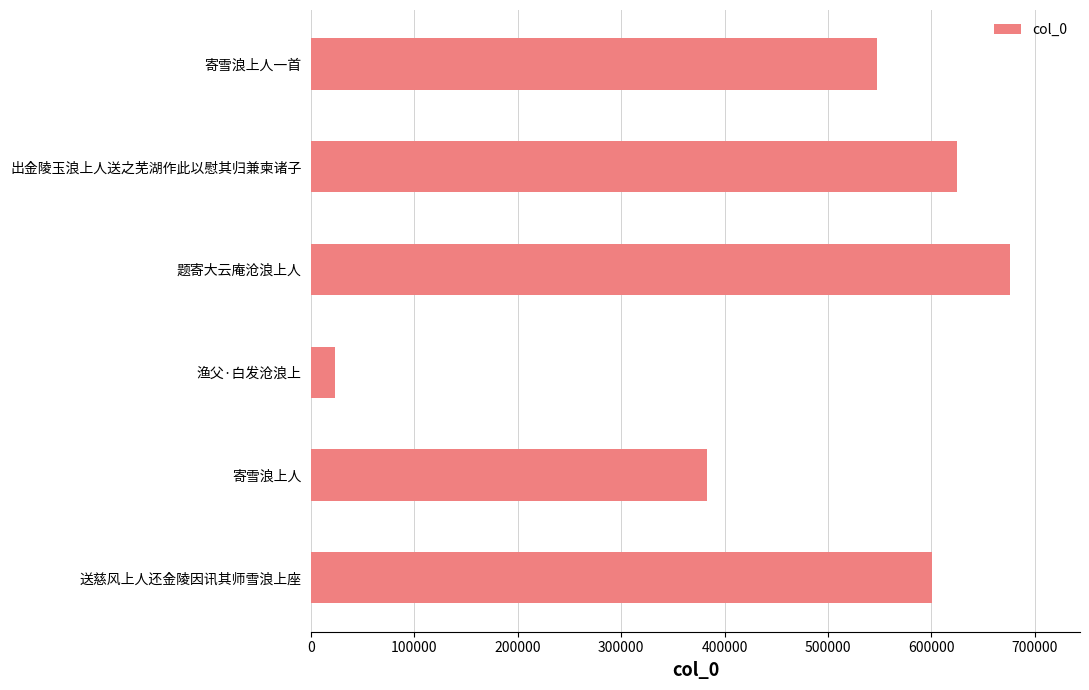

How many bars are there in total?

6